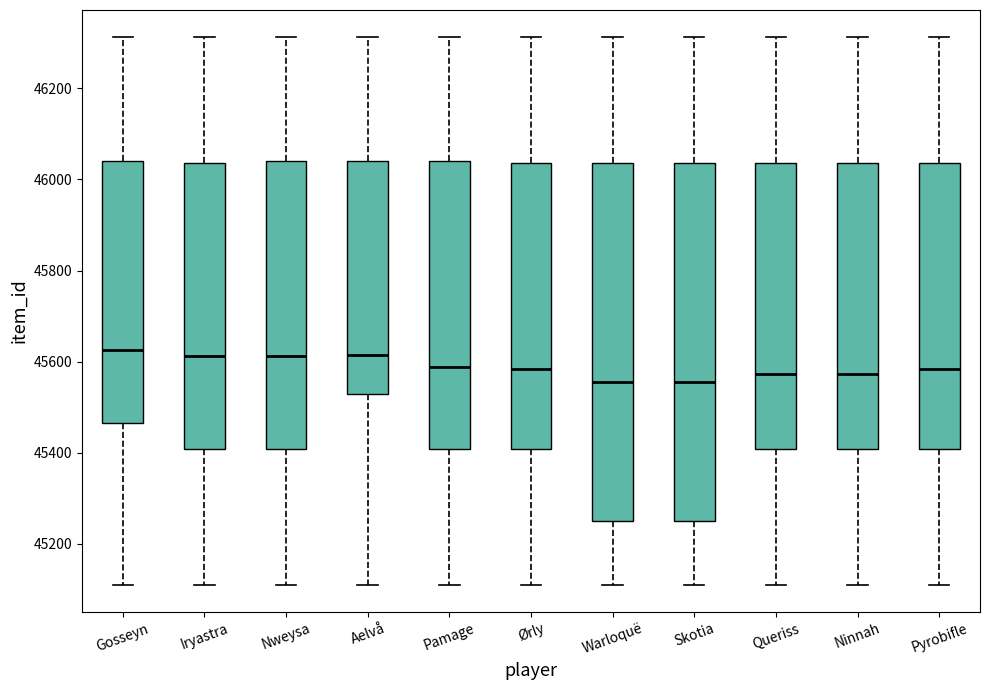

Reading left to right, transcribe this box plot: for each box, give where its median line is, the range the box spans, and where its two whiskers end, as read against the y-axis. The values are not printed on the chart, so give them approximately, as read against the axis.

Gosseyn: median 45620, box 45460 to 46040, whiskers 45120 to 46320
Iryastra: median 45620, box 45400 to 46040, whiskers 45120 to 46320
Nweysa: median 45620, box 45400 to 46040, whiskers 45120 to 46320
Aelvå: median 45620, box 45520 to 46040, whiskers 45120 to 46320
Pamage: median 45580, box 45400 to 46040, whiskers 45120 to 46320
Ørly: median 45580, box 45400 to 46040, whiskers 45120 to 46320
Warloquë: median 45560, box 45240 to 46040, whiskers 45120 to 46320
Skotia: median 45560, box 45240 to 46040, whiskers 45120 to 46320
Queriss: median 45580, box 45400 to 46040, whiskers 45120 to 46320
Ninnah: median 45580, box 45400 to 46040, whiskers 45120 to 46320
Pyrobifle: median 45580, box 45400 to 46040, whiskers 45120 to 46320